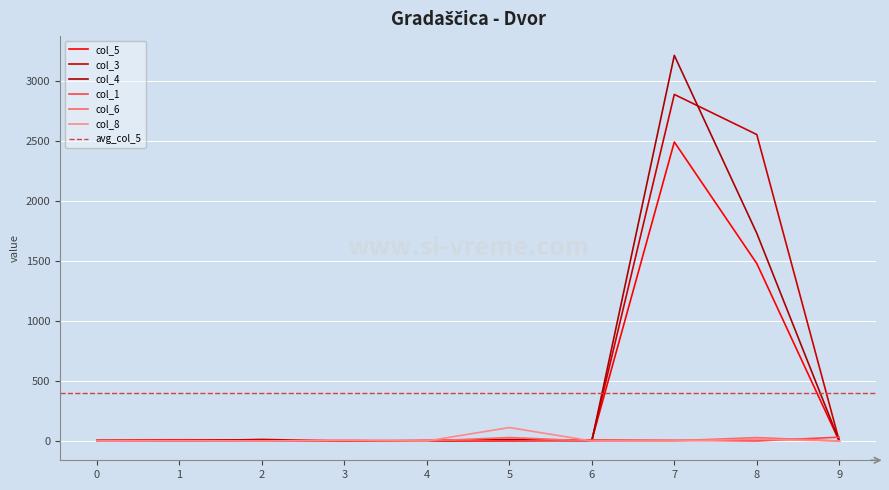

How many values in the col_8 series exceed 0?

4